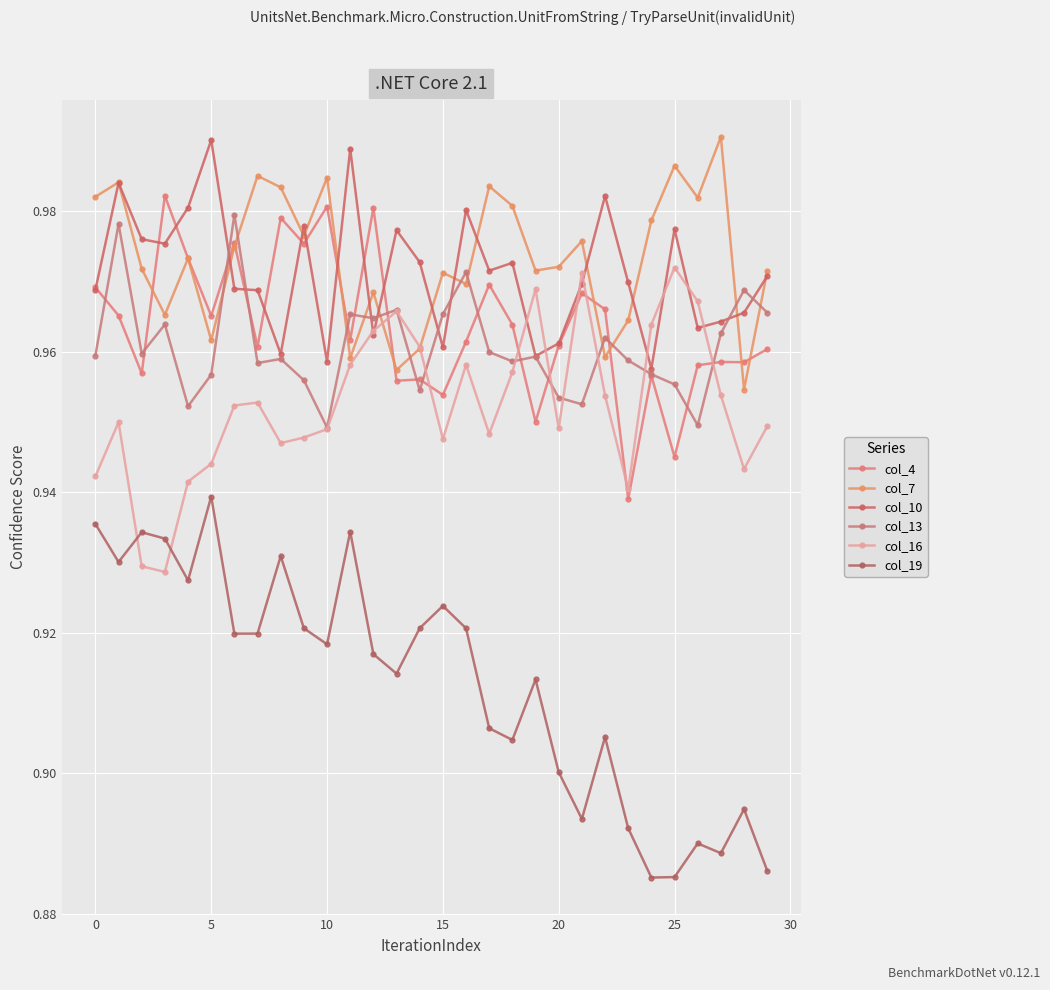

How many categories are shown in the chart?

30